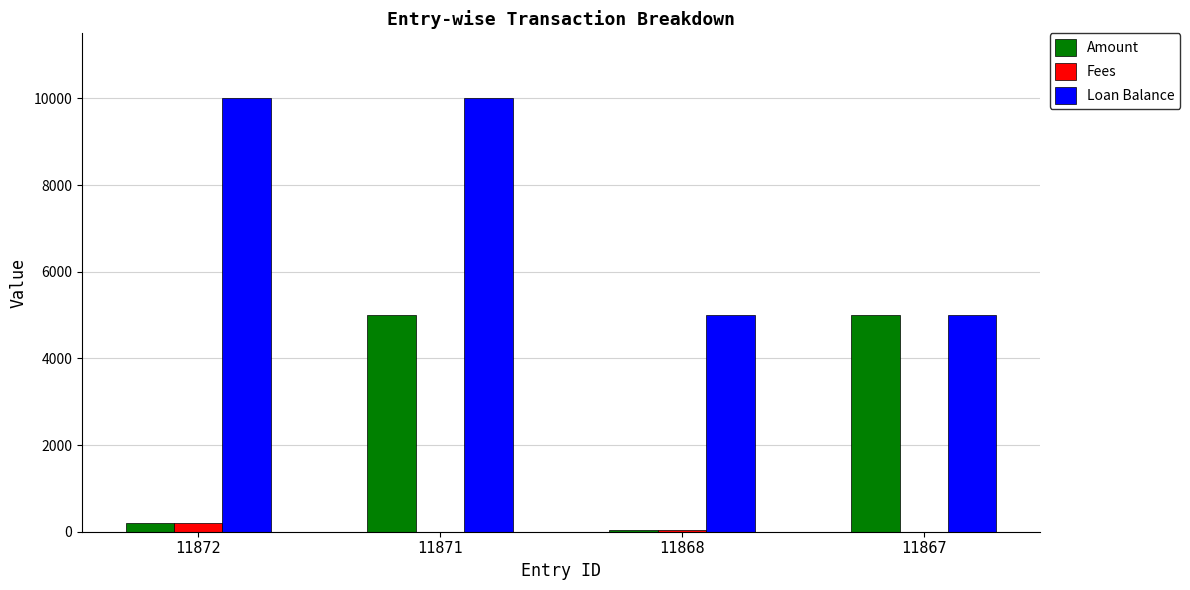

What are all the series names shown in the legend?

Amount, Fees, Loan Balance